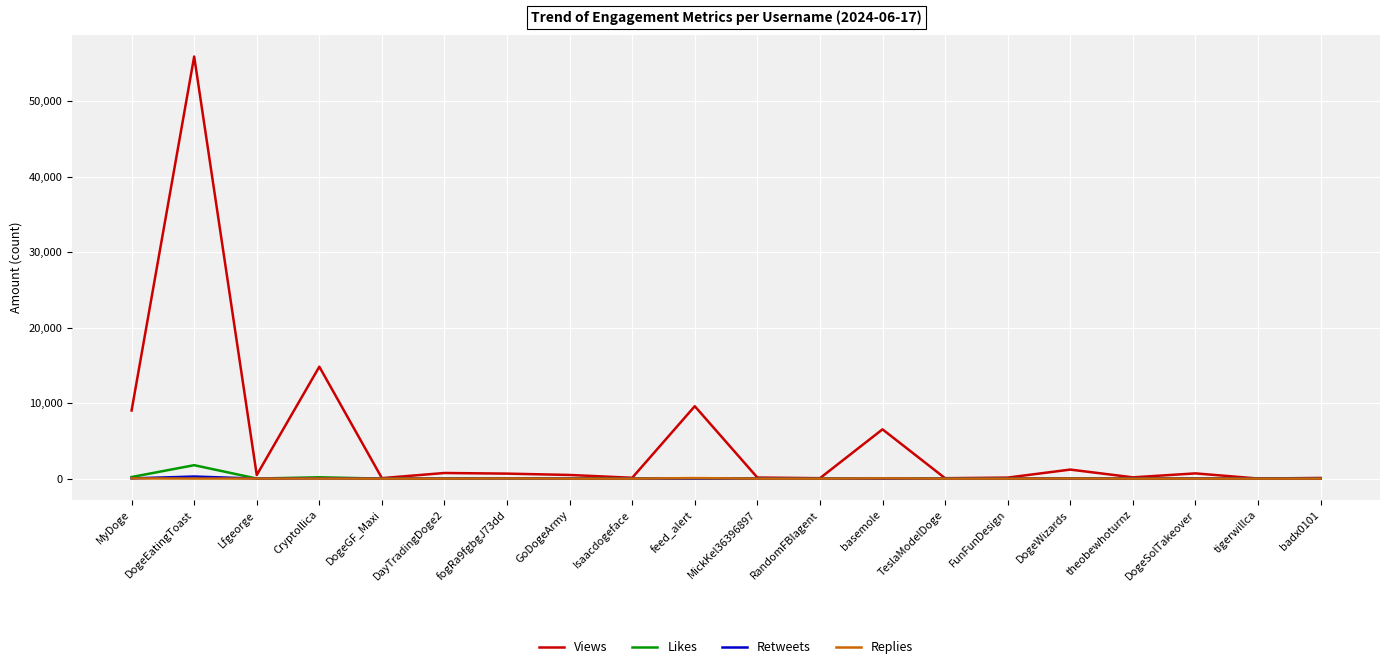

At which label does Views reach its peak?

DogeEatingToast